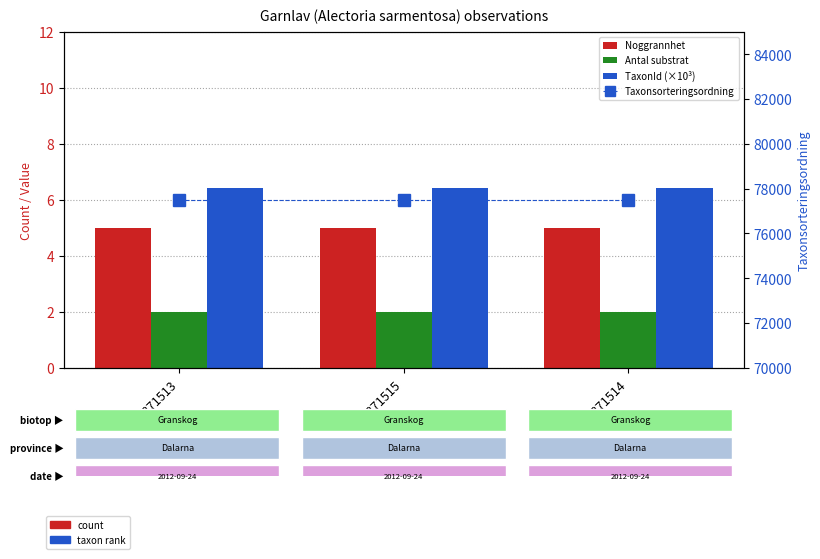

Reading right to left, what are all the values shown in this chart?

Noggrannhet: 5.0	5.0	5.0
Antal substrat: 2.0	2.0	2.0
TaxonId (×10³): 6.4	6.4	6.4
Taxonsorteringsordning: 77506.0	77506.0	77506.0